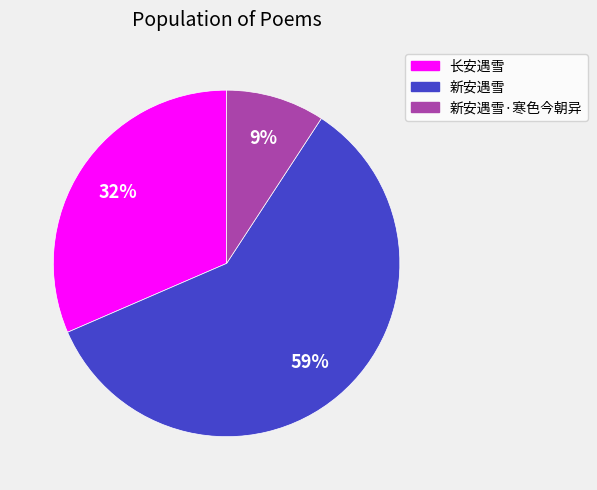

To the nearest percent, what is the difference between the largest and smallest slice percentages?

50%